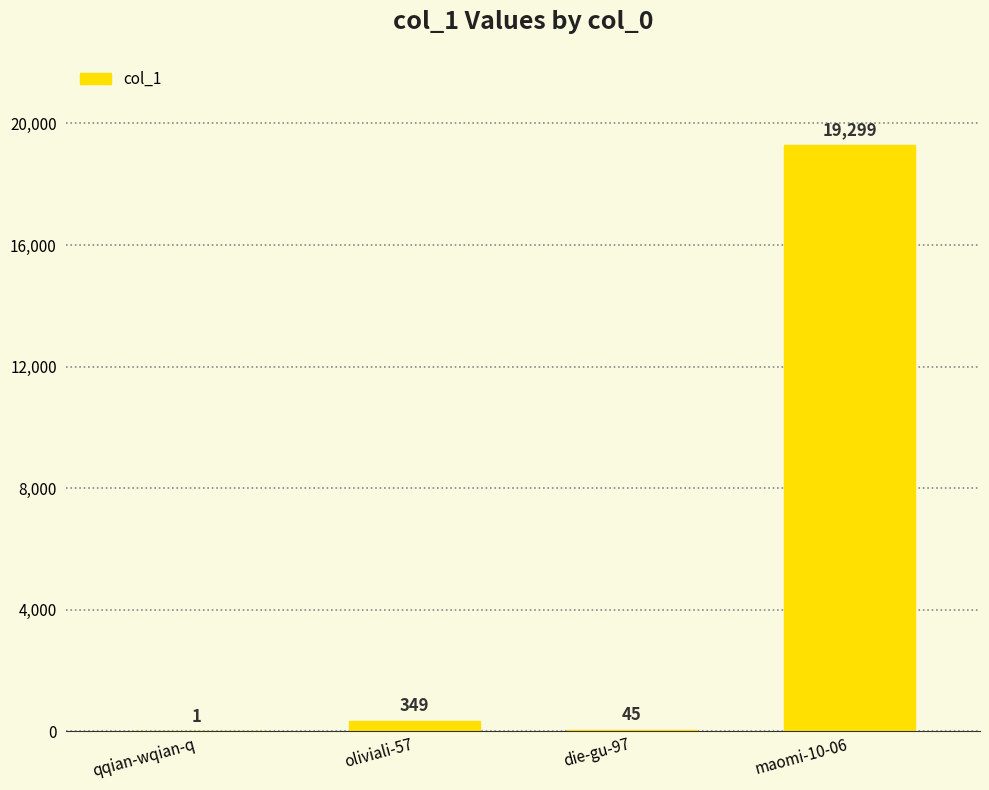

Count the number of data series in this chart.

1